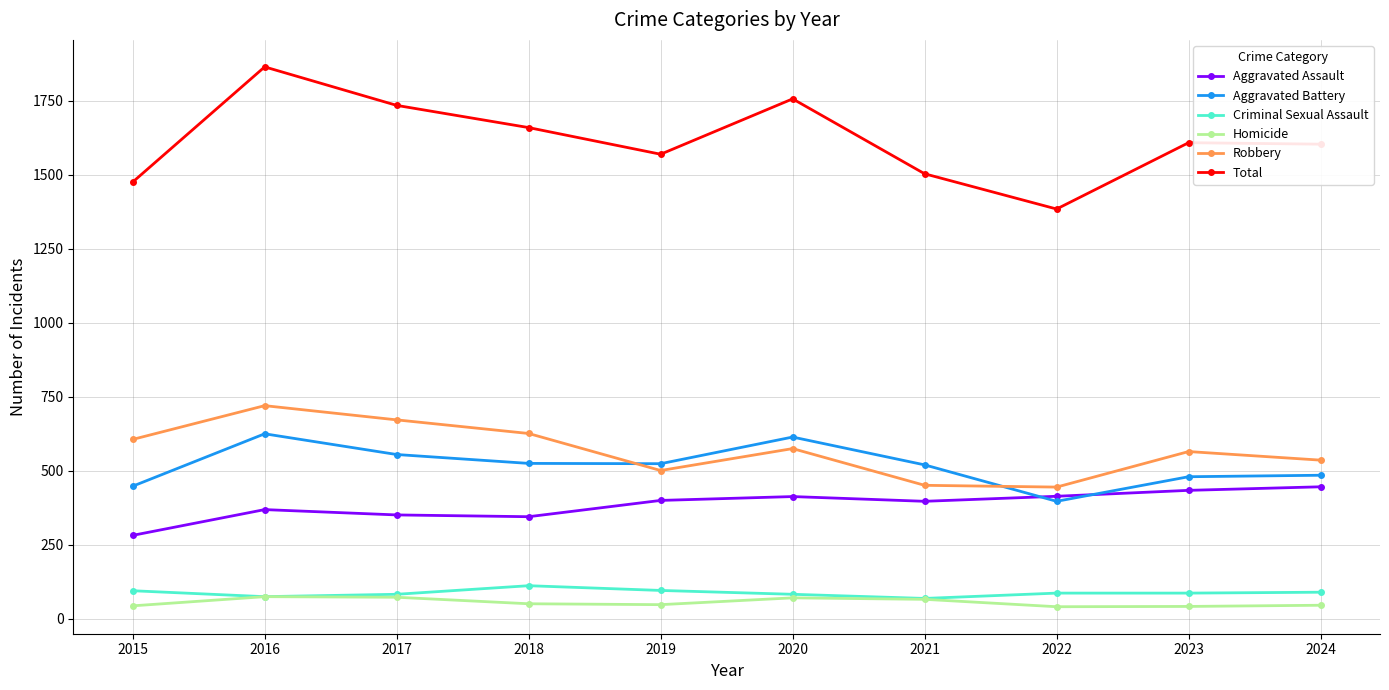

The Homicide series shows 51 at 2018. True or false?

True